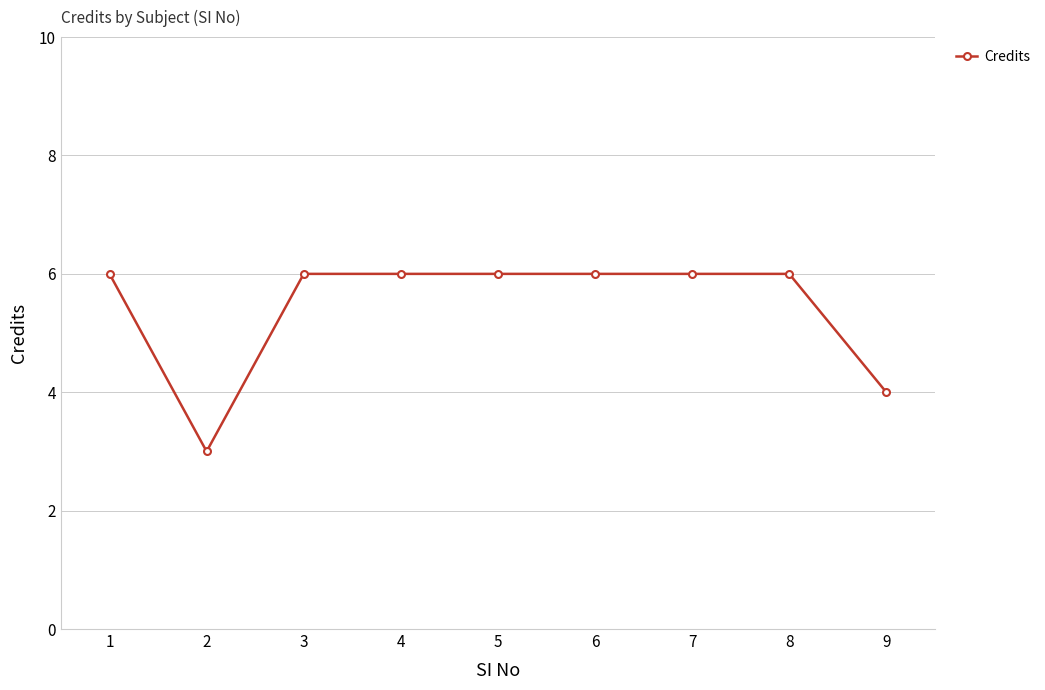

How many values are between 6 and 7?

7